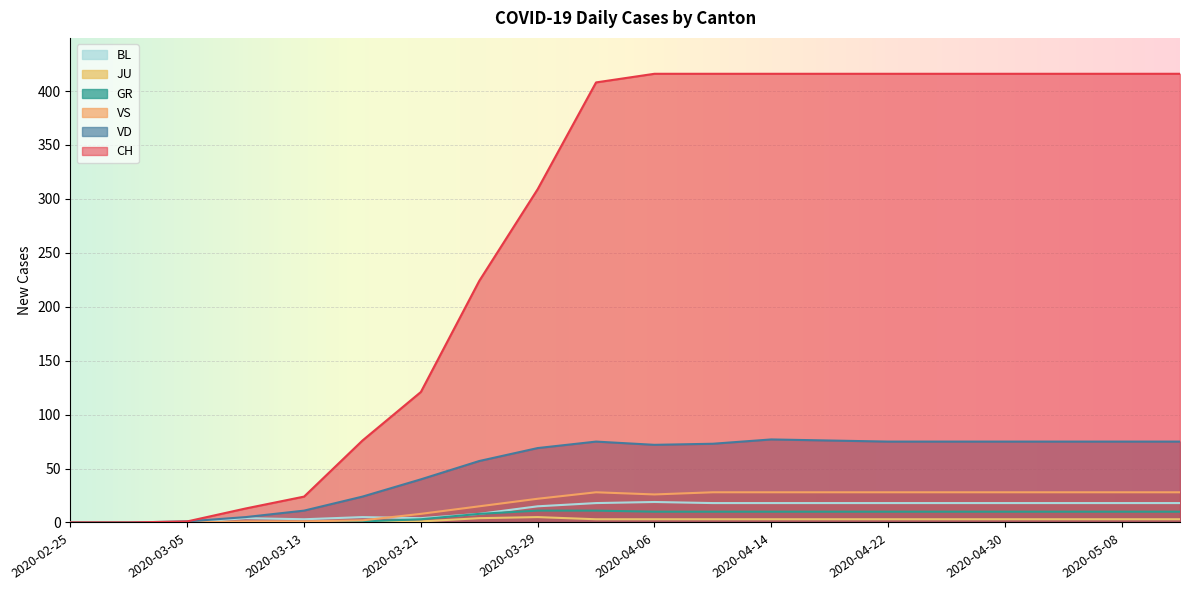

The VD series shows 106 at 2020-04-22. True or false?

False